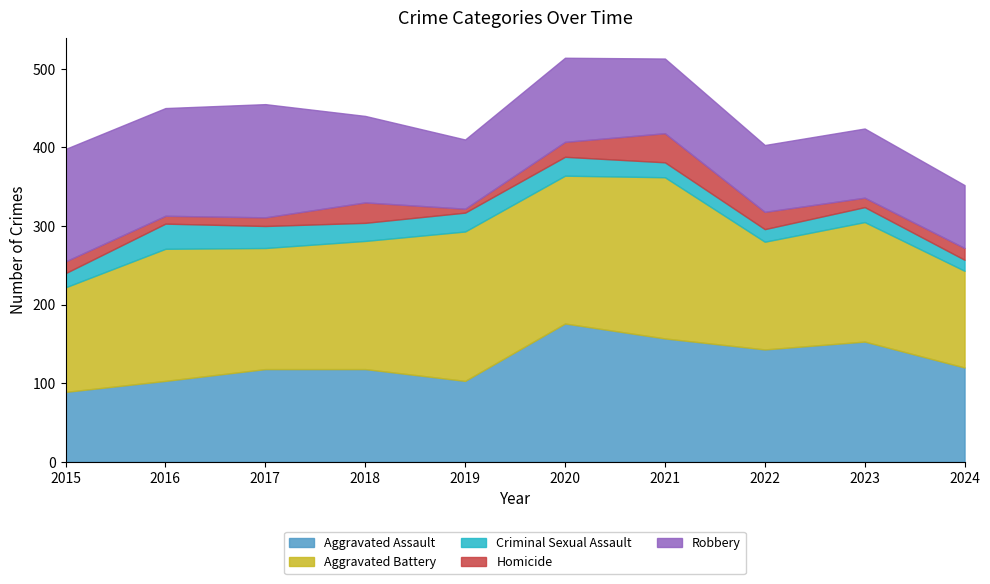

What are all the series names shown in the legend?

Aggravated Assault, Aggravated Battery, Criminal Sexual Assault, Homicide, Robbery